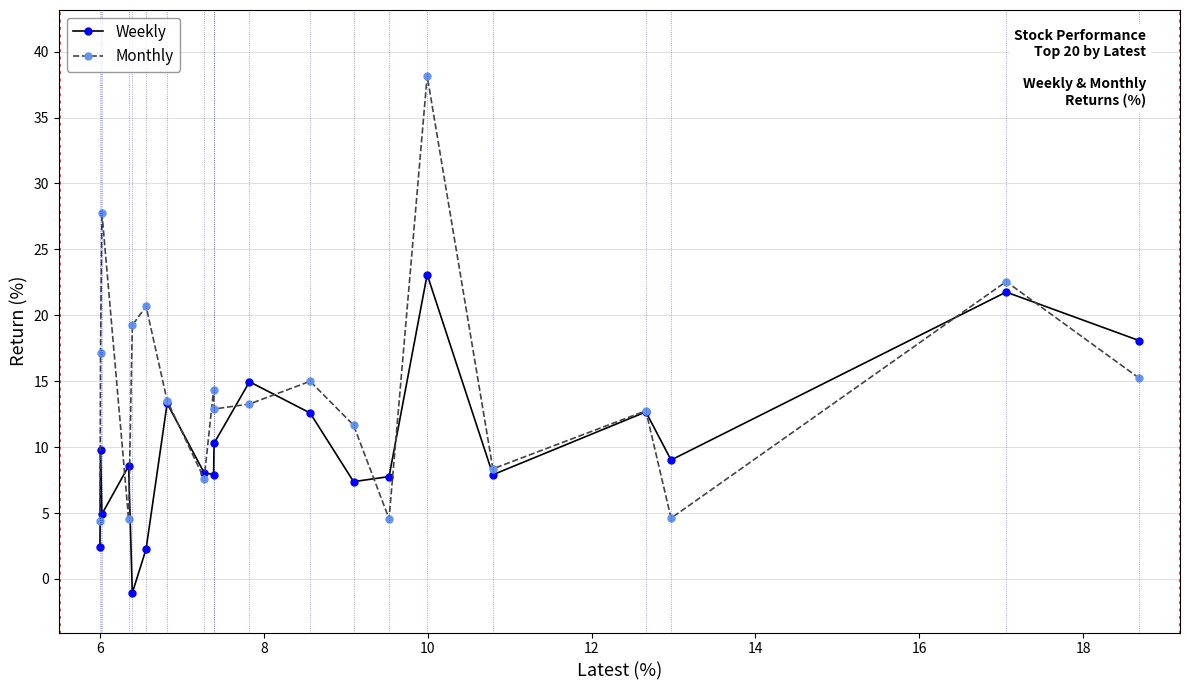

What is the value of the Weekly point at the 13th from the left?

7.4